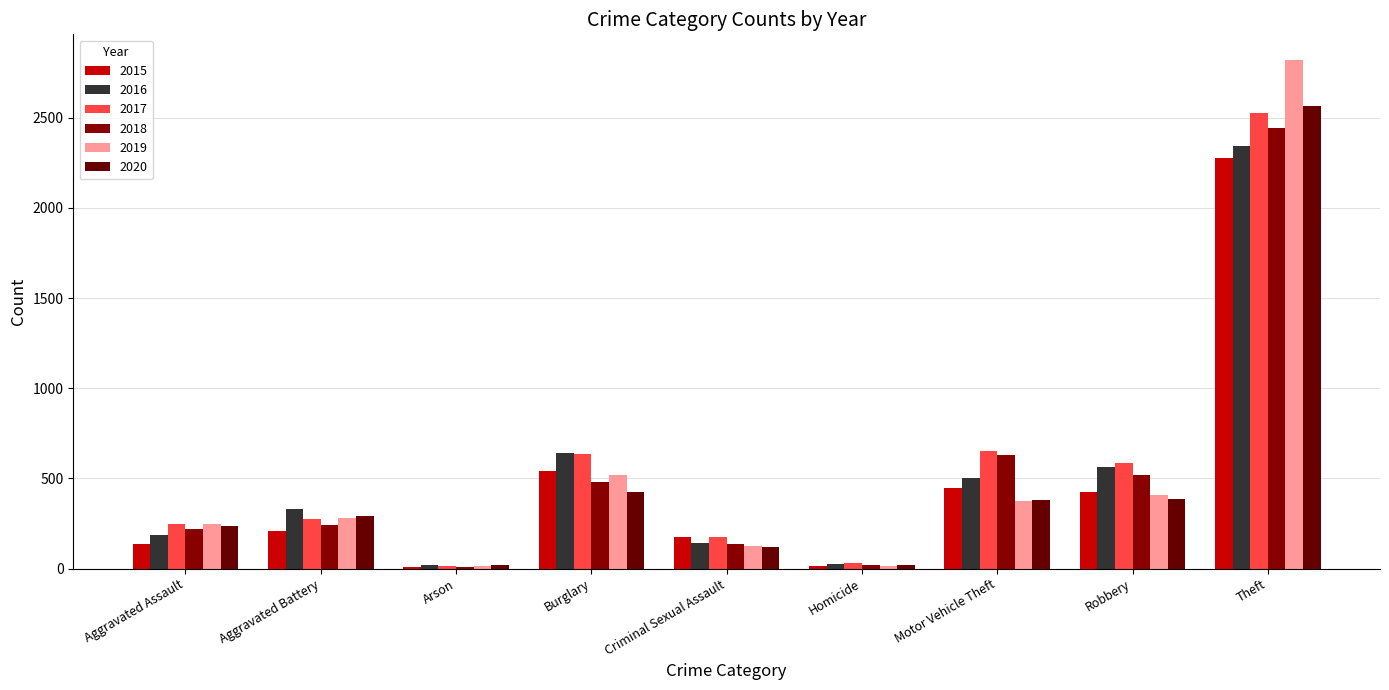

What is the minimum value for 2015?

9